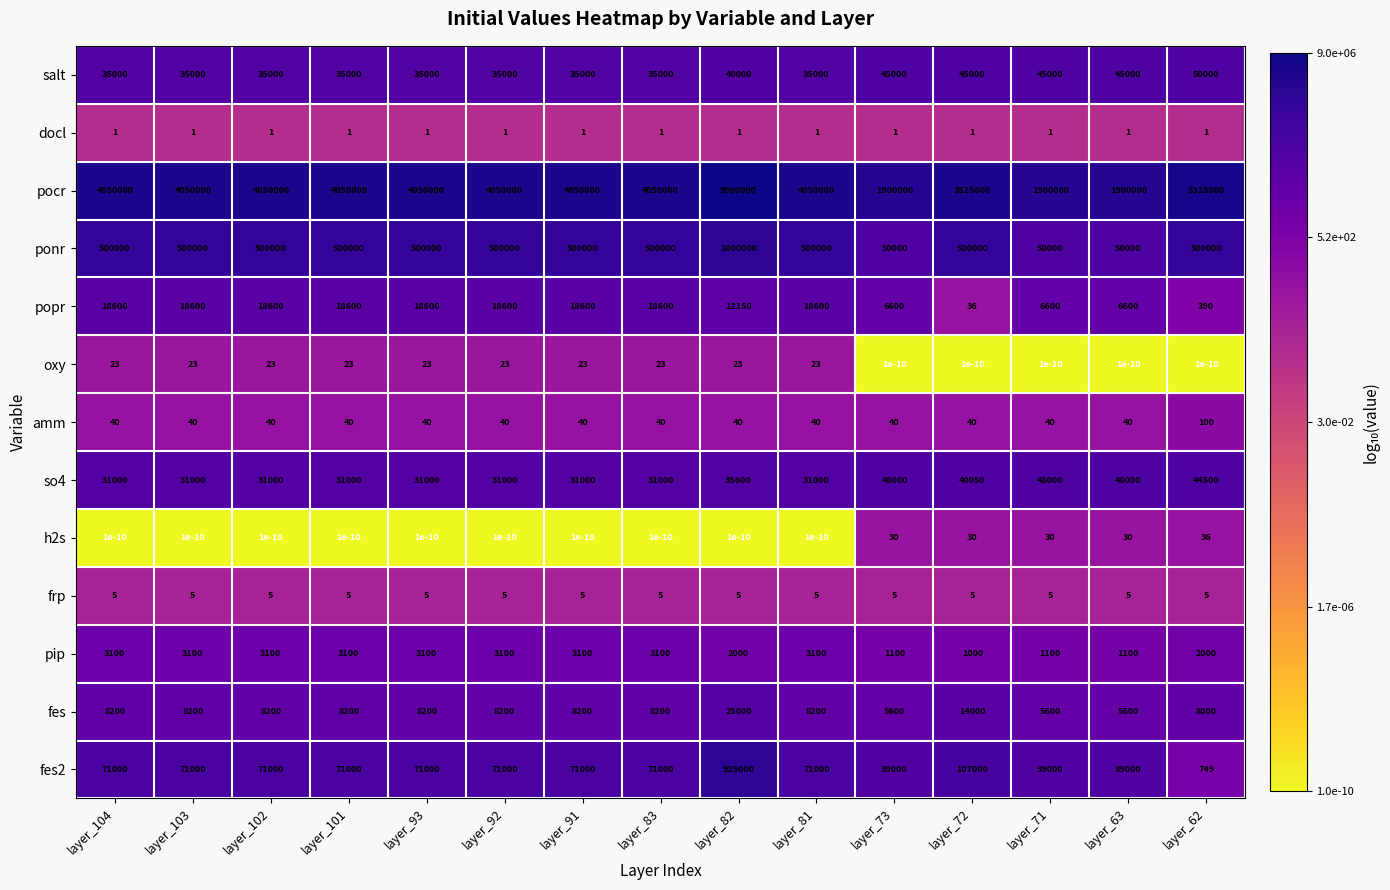

List the series in order of their peak value, highest first.

pocr, ponr, fes2, salt, so4, fes, popr, pip, amm, h2s, oxy, frp, docl